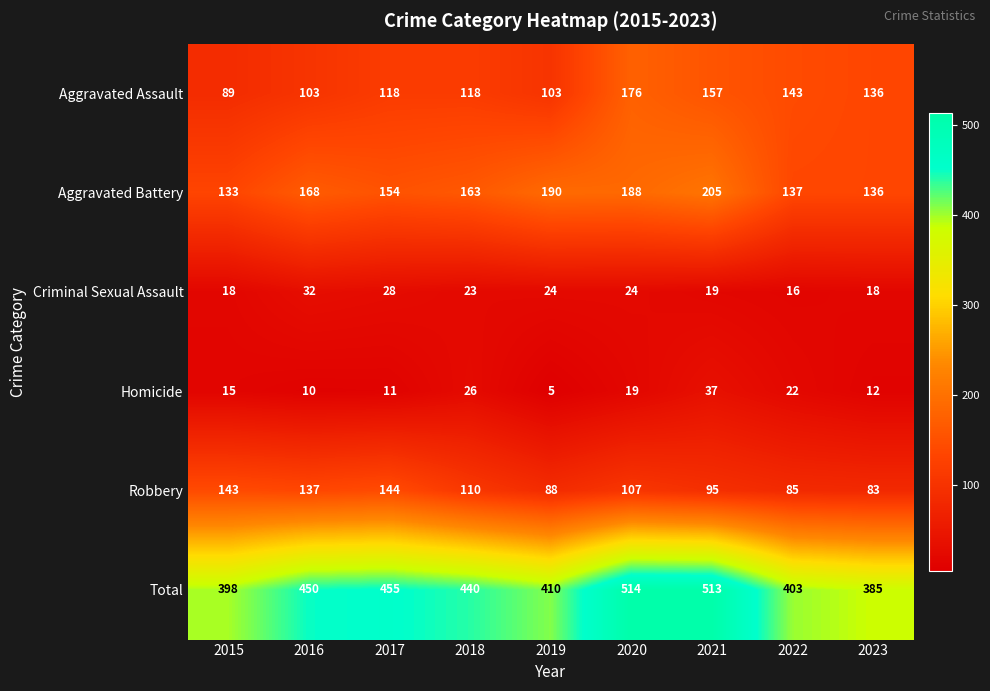

The Aggravated Assault series shows 183 at 2018. True or false?

False